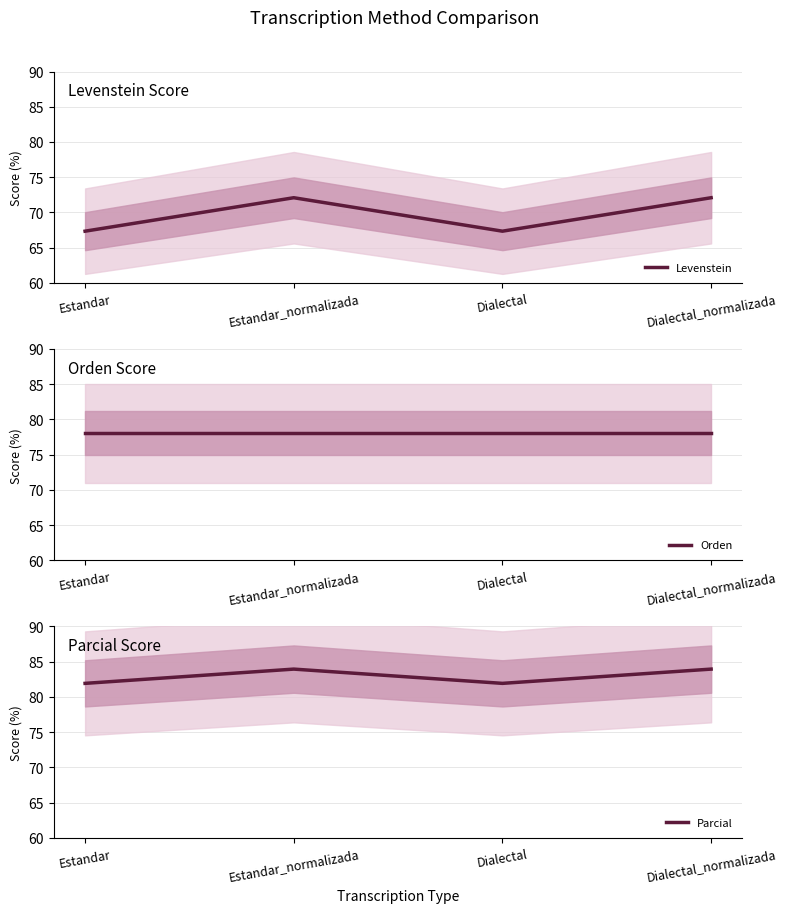

What is the label of the 4th point from the right?

Estandar